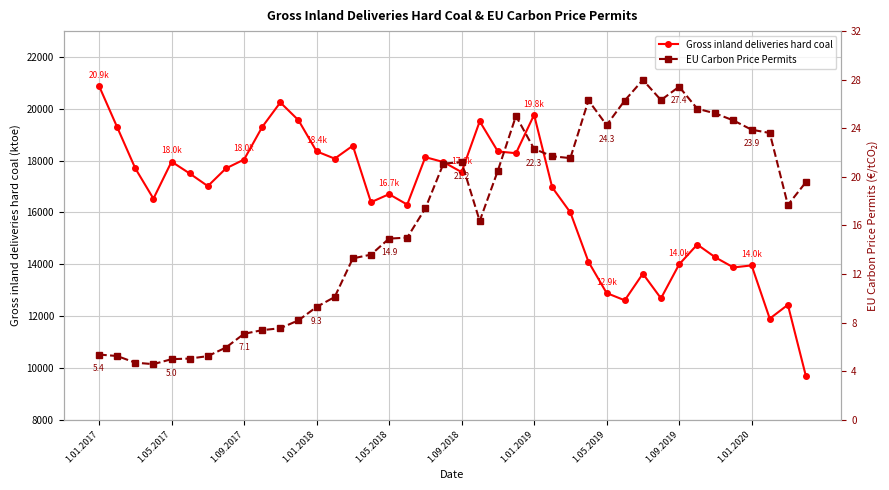

What is the maximum value shown in the chart?

20882.1